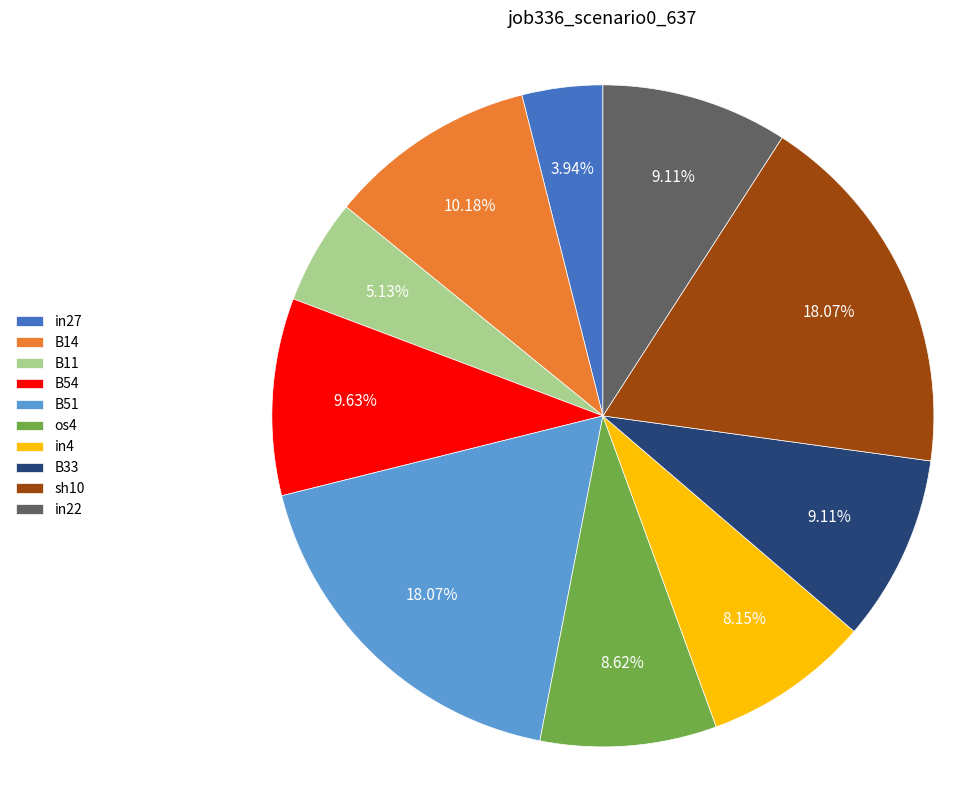

What percentage is the os4 slice, to the nearest percent?

9%